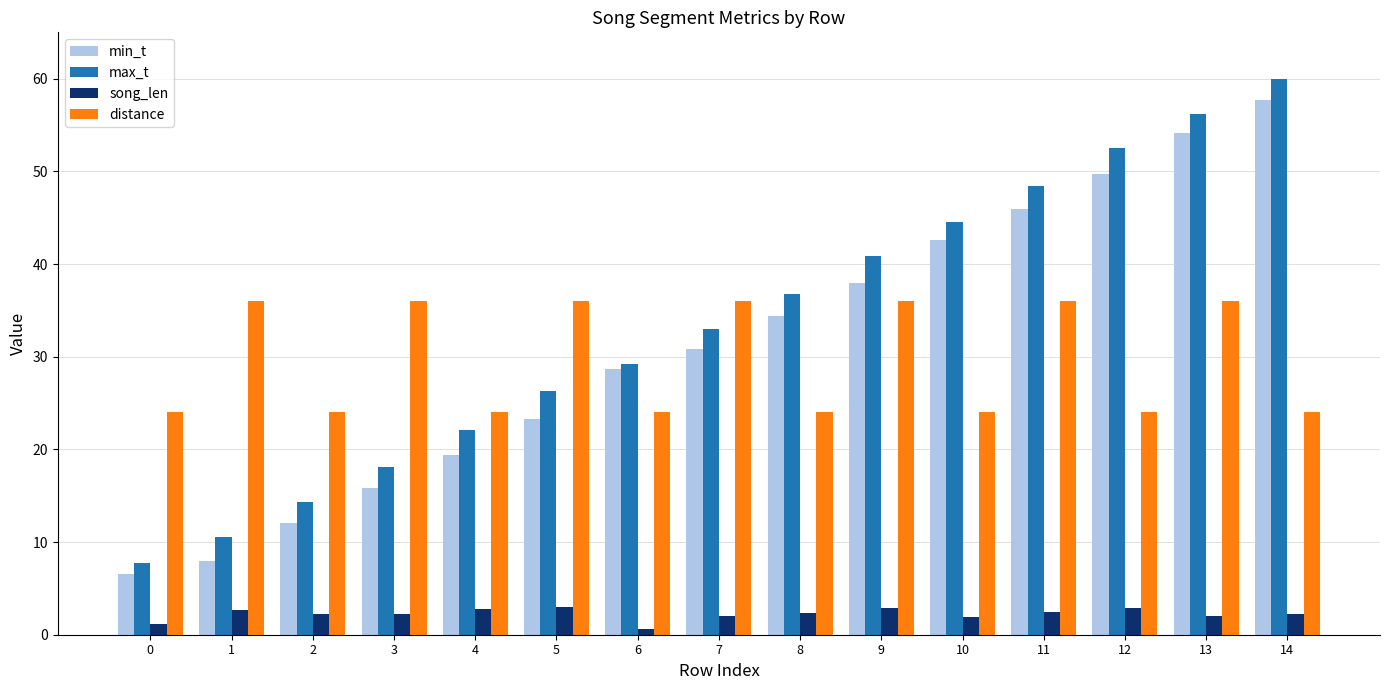

Rank the series at 3 from lowest to highest value.

song_len, min_t, max_t, distance